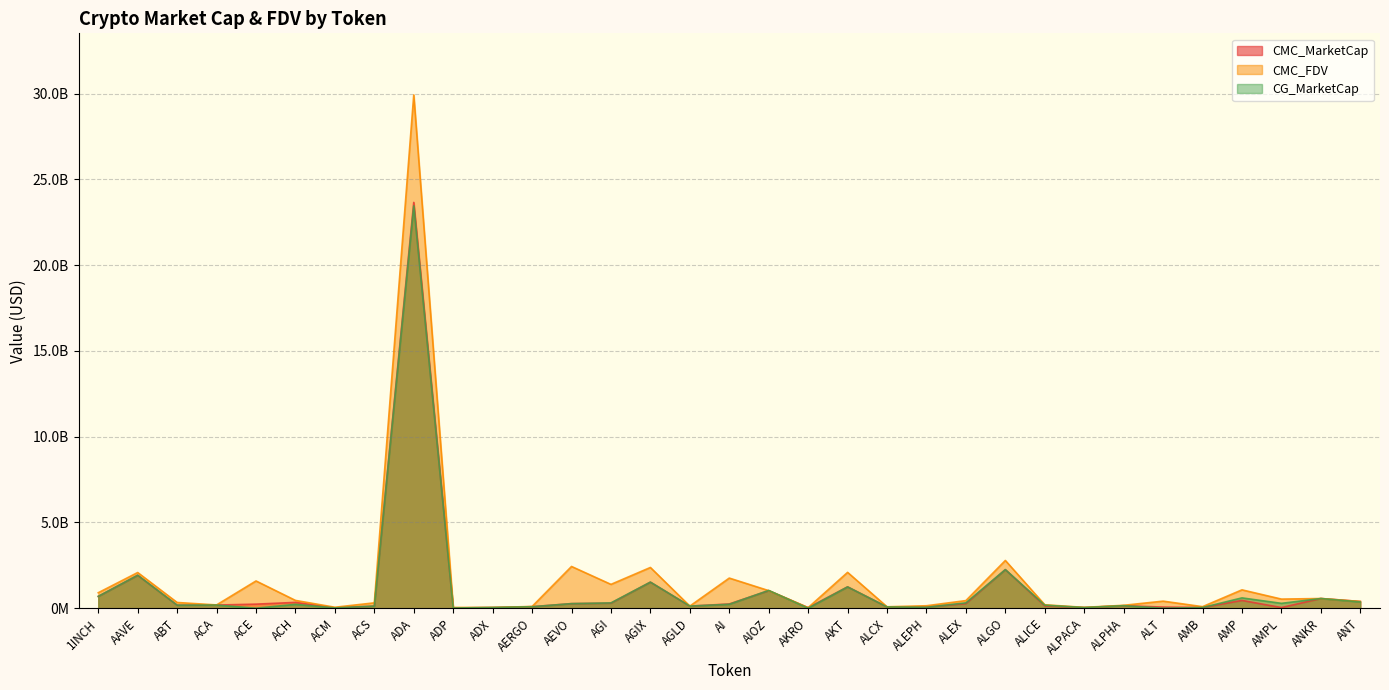

What is the label of the 33rd point from the left?

ANT